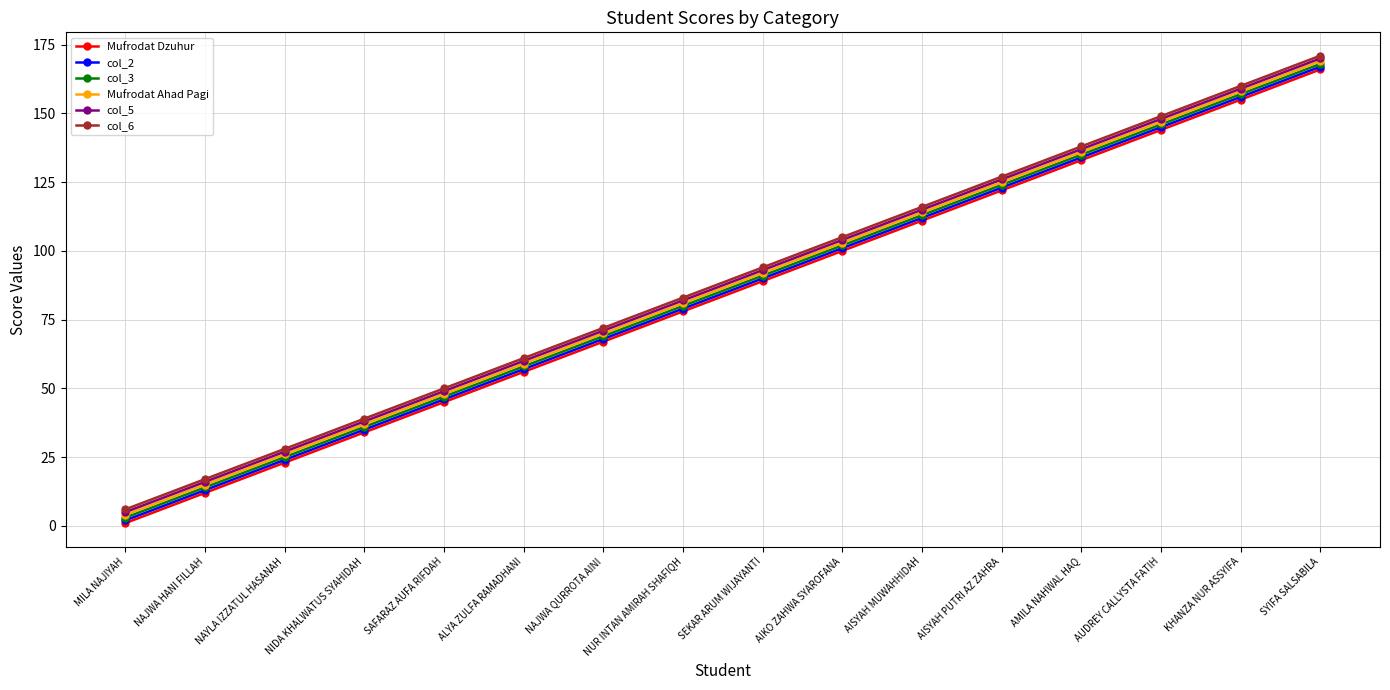

List the labels in order of col_2 value, smallest first.

MILA NAJIYAH, NAJWA HANI FILLAH, NAYLA IZZATUL HASANAH, NIDA KHALWATUS SYAHIDAH, SAFARAZ AUFA RIFDAH, ALYA ZULFA RAMADHANI, NAJWA QURROTA AINI, NUR INTAN AMIRAH SHAFIQH, SEKAR ARUM WIJAYANTI, AIKO ZAHWA SYAROFANA, AISYAH MUWAHHIDAH, AISYAH PUTRI AZ ZAHRA, AMILA NAHWAL HAQ, AUDREY CALLYSTA FATIH, KHANZA NUR ASSYIFA, SYIFA SALSABILA